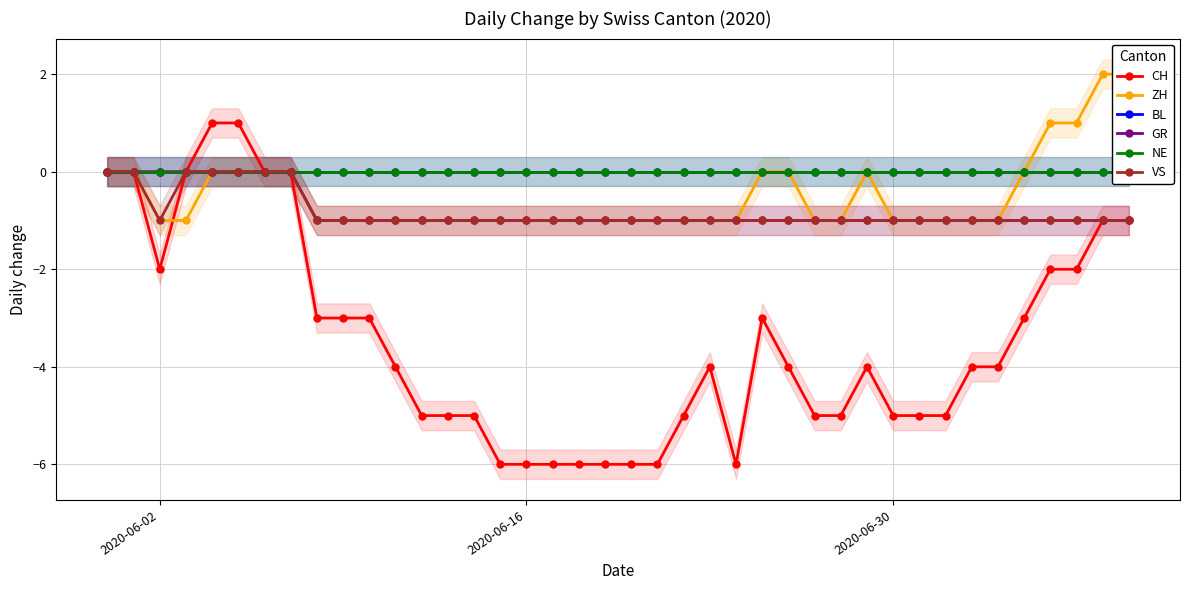

At which category does CH reach its first local valley?

2020-06-02